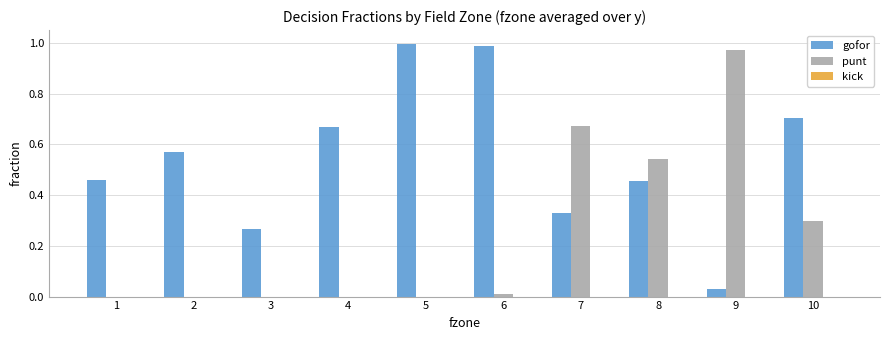

Does the chart contain stacked bars?

No